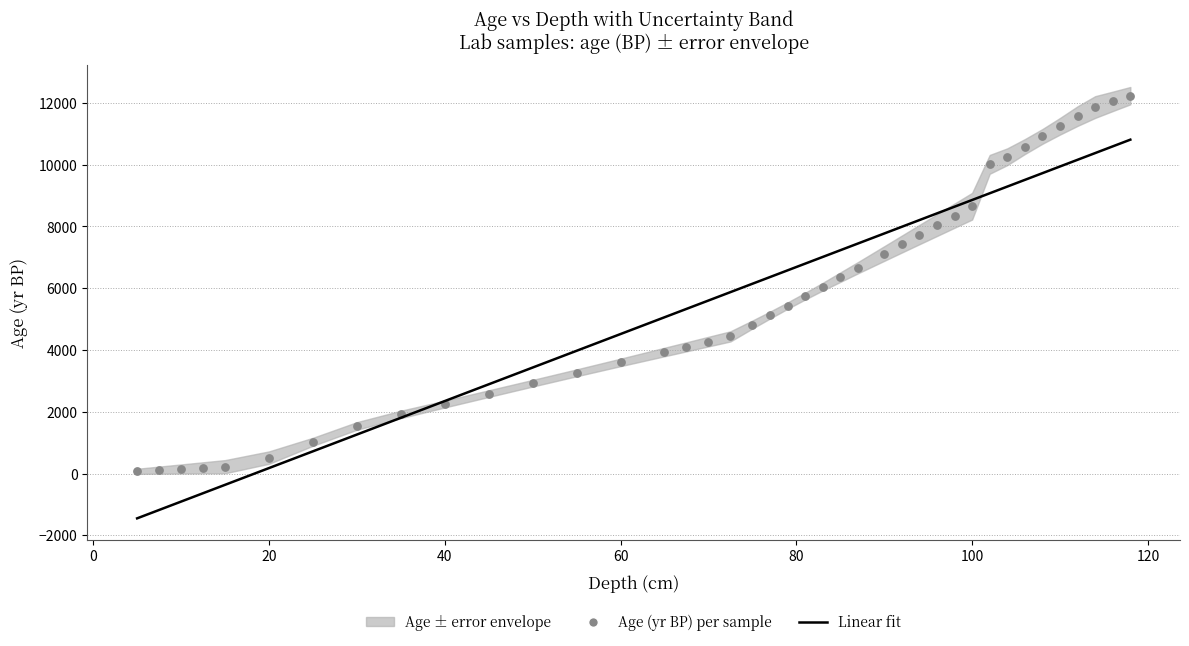

Which series has the largest total across all categories?

Linear fit